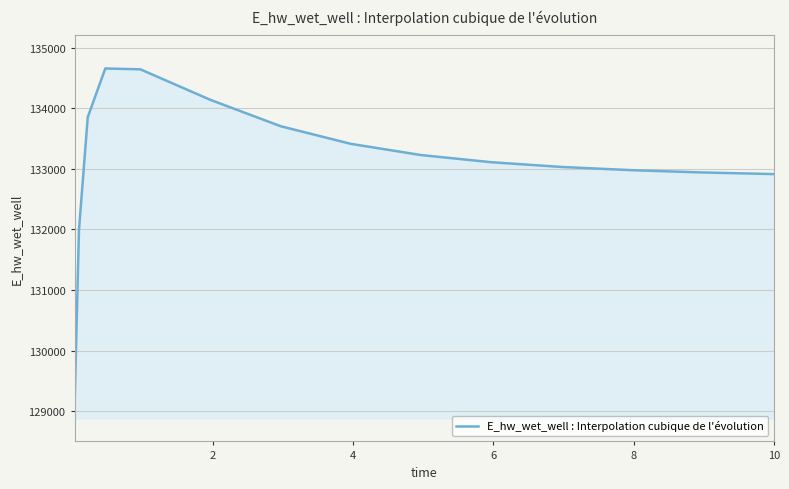

What is the minimum value shown in the chart?

129080.1